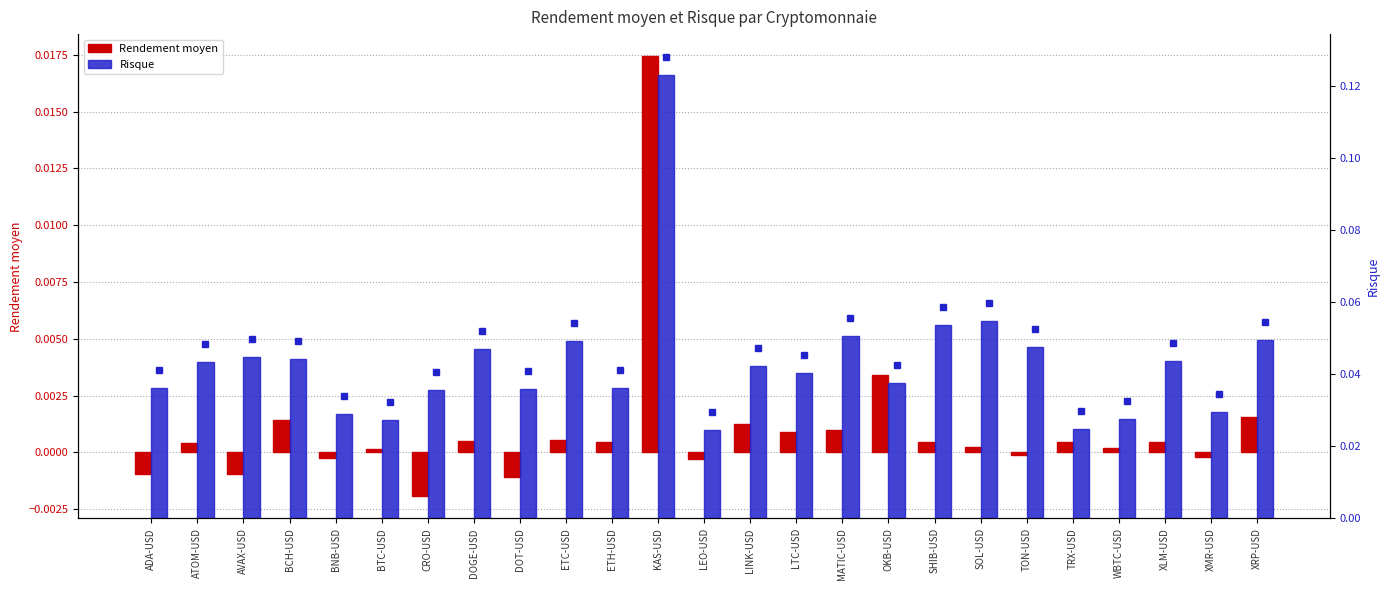

Reading right to left, transcribe all the data shown in this chart.

Rendement moyen: XRP-USD=0.0	XMR-USD=-0.0	XLM-USD=0.0	WBTC-USD=0.0	TRX-USD=0.0	TON-USD=-0.0	SOL-USD=0.0	SHIB-USD=0.0	OKB-USD=0.0	MATIC-USD=0.0	LTC-USD=0.0	LINK-USD=0.0	LEO-USD=-0.0	KAS-USD=0.0	ETH-USD=0.0	ETC-USD=0.0	DOT-USD=-0.0	DOGE-USD=0.0	CRO-USD=-0.0	BTC-USD=0.0	BNB-USD=-0.0	BCH-USD=0.0	AVAX-USD=-0.0	ATOM-USD=0.0	ADA-USD=-0.0
Risque: XRP-USD=0.0	XMR-USD=0.0	XLM-USD=0.0	WBTC-USD=0.0	TRX-USD=0.0	TON-USD=0.0	SOL-USD=0.1	SHIB-USD=0.1	OKB-USD=0.0	MATIC-USD=0.1	LTC-USD=0.0	LINK-USD=0.0	LEO-USD=0.0	KAS-USD=0.1	ETH-USD=0.0	ETC-USD=0.0	DOT-USD=0.0	DOGE-USD=0.0	CRO-USD=0.0	BTC-USD=0.0	BNB-USD=0.0	BCH-USD=0.0	AVAX-USD=0.0	ATOM-USD=0.0	ADA-USD=0.0